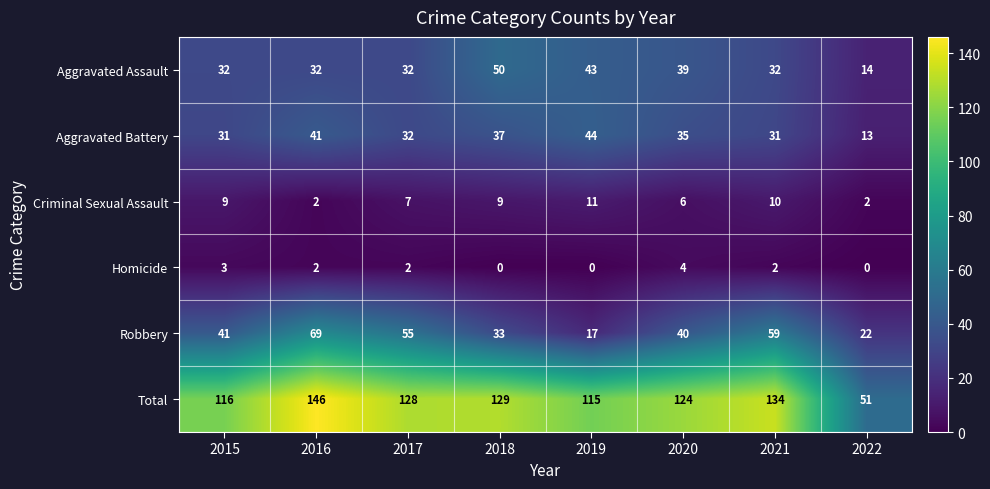

What is the average value of the Aggravated Battery series?

33